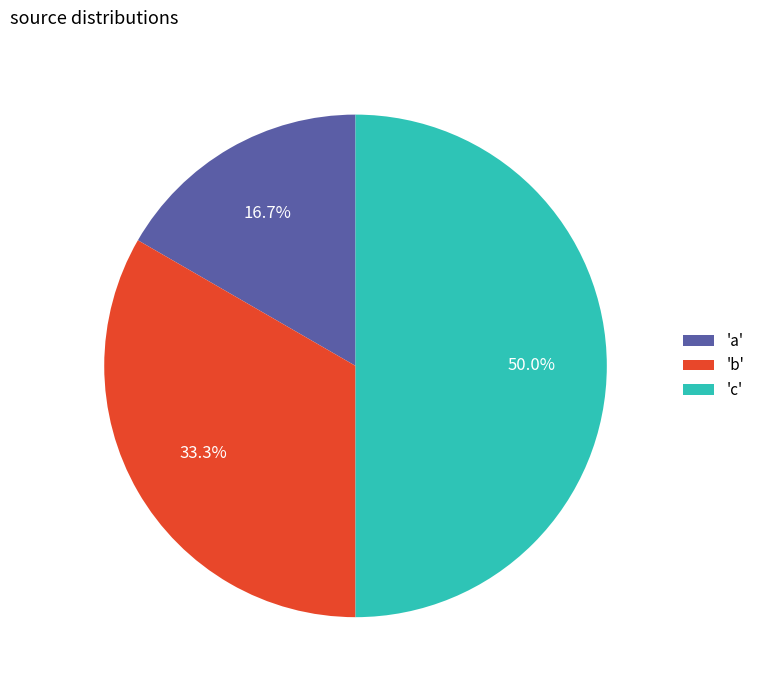

Between 'b' and 'a', which is larger?

'b'